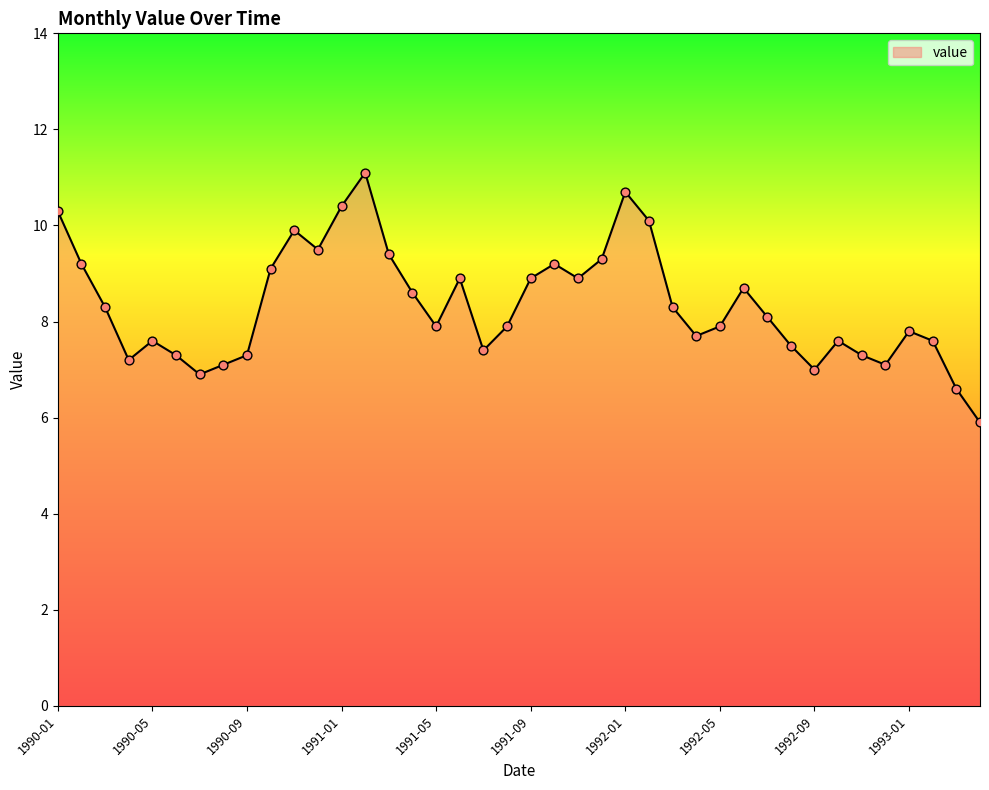

What is the difference between the maximum and minimum values?

5.2